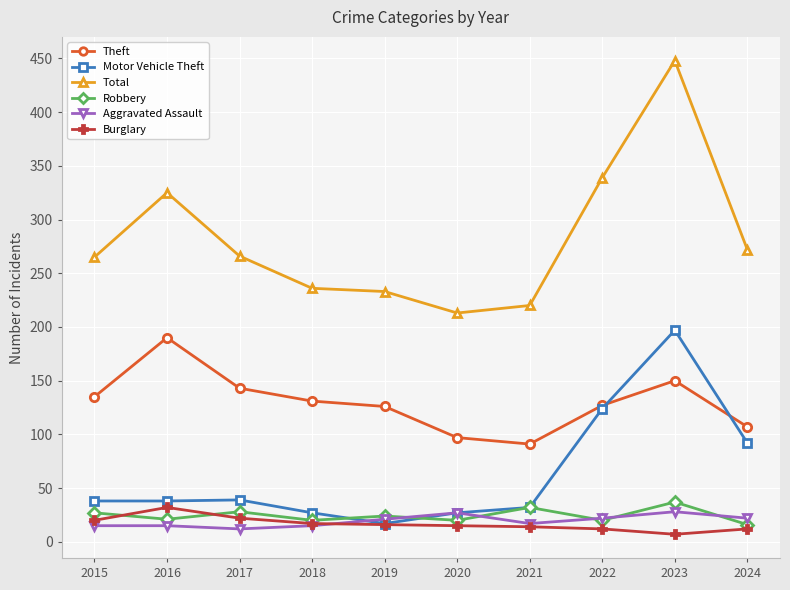

At which label does Total reach its minimum?

2020